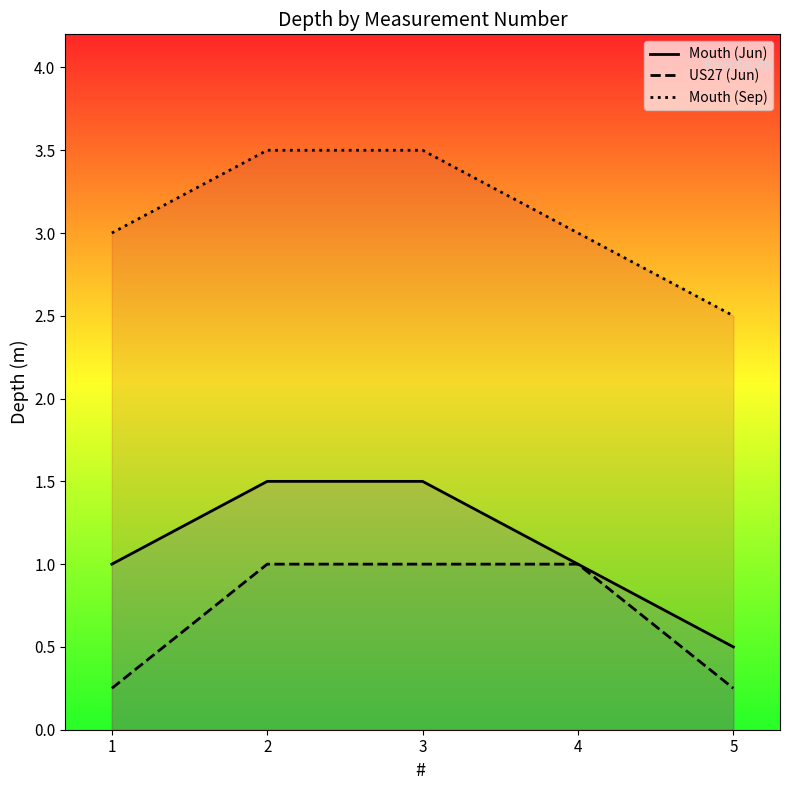

Which series has the largest range (max minus min)?

Mouth (Jun)